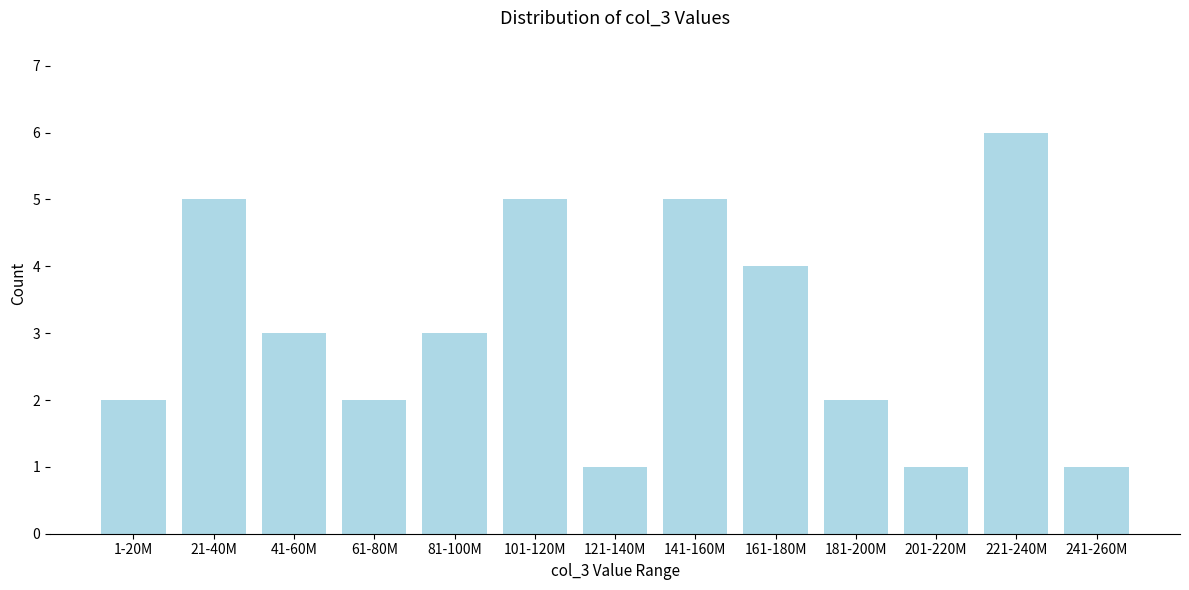

Reading right to left, what are all the values shown in this chart?

1	6	1	2	4	5	1	5	3	2	3	5	2